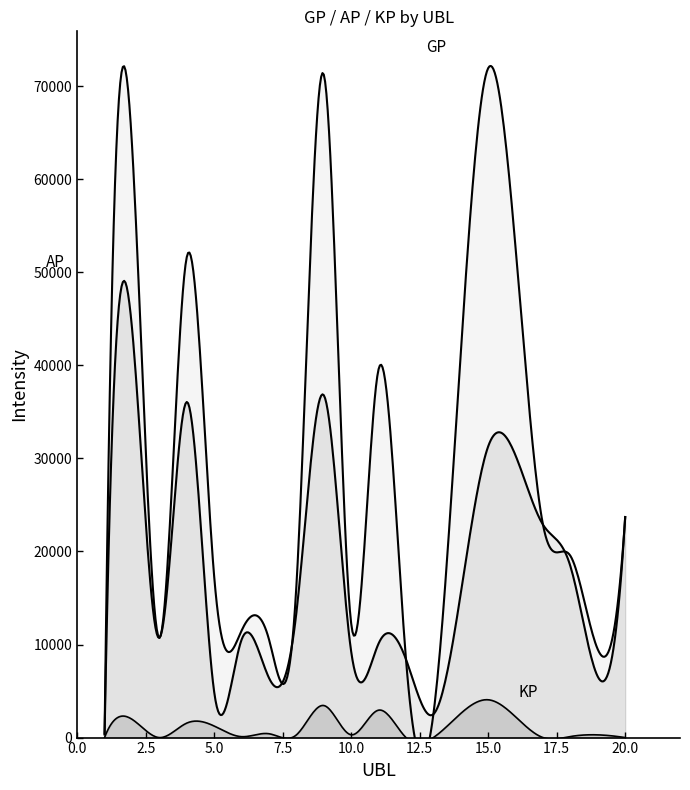

Is the value of AP at 3 greater than the value of GP at 18?

No